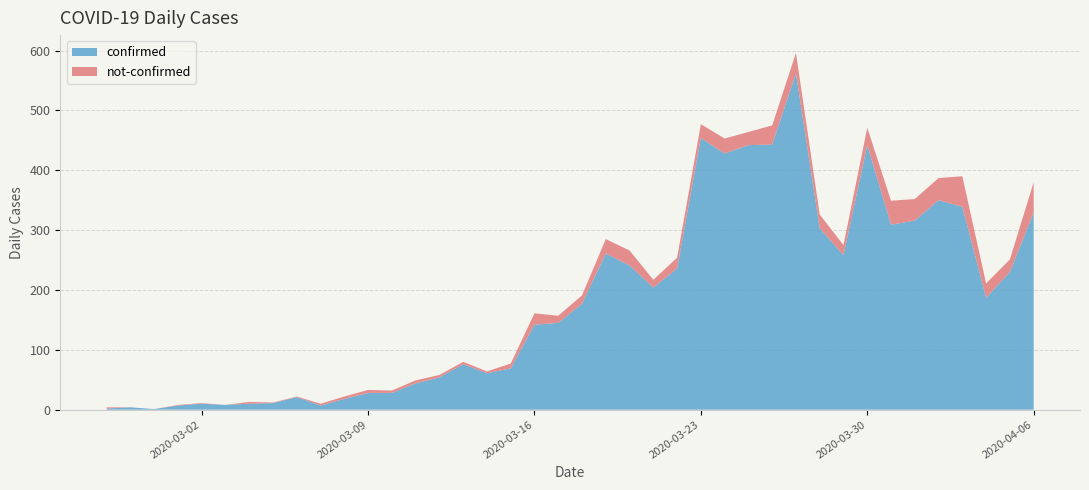

Reading left to right, transcribe all the data shown in this chart.

confirmed: 2	4	1	7	10	8	10	11	21	7	18	28	28	44	54	76	61	69	142	145	177	261	241	204	236	454	428	442	443	562	303	258	442	309	316	350	339	187	230	329
not-confirmed: 2	0	0	1	1	0	3	1	1	3	4	5	4	5	4	4	3	8	19	12	14	24	25	13	18	23	25	22	32	34	23	17	29	40	36	37	51	24	21	51